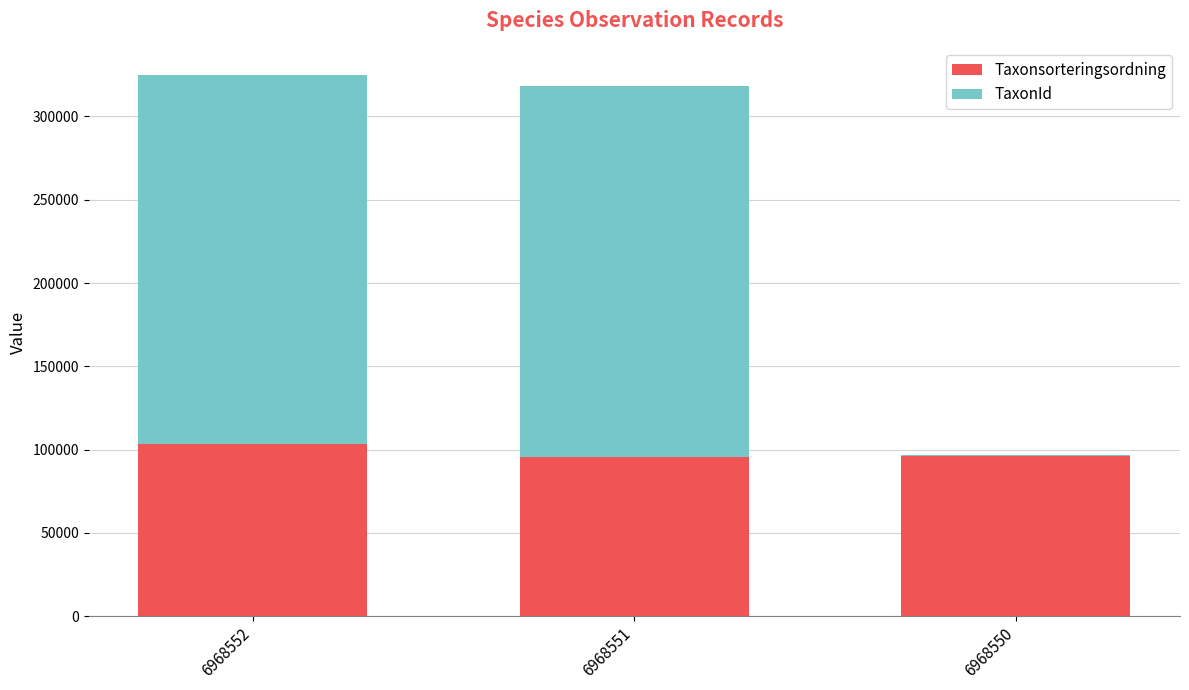

What is the maximum value for Taxonsorteringsordning?

103250